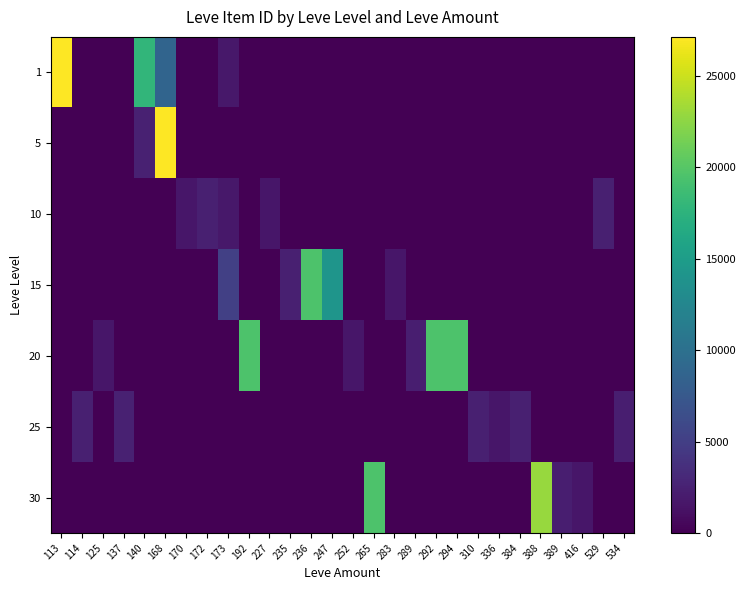

What is the spread (max minus min) of values at 252?

1694